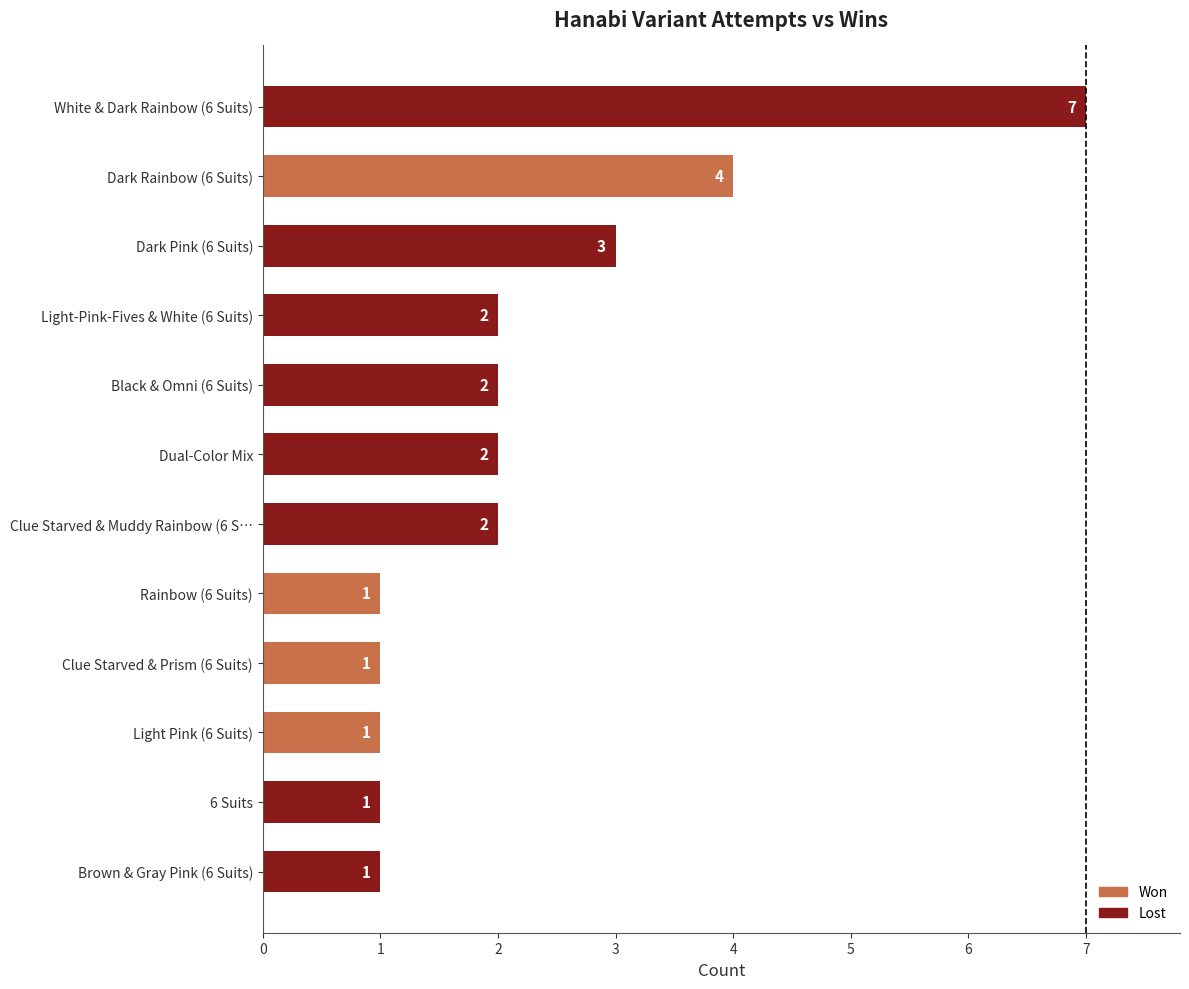

Approximately how many times larger is the value at Brown & Gray Pink (6 Suits) compared to 6 Suits?

1.0